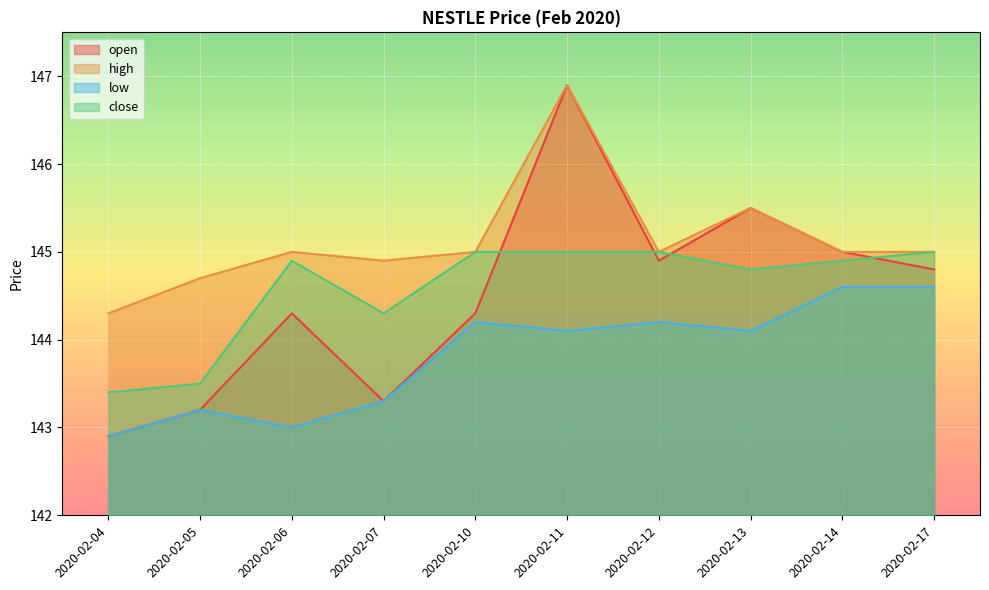

Between 2020-02-14 and 2020-02-13, which is larger?

2020-02-13